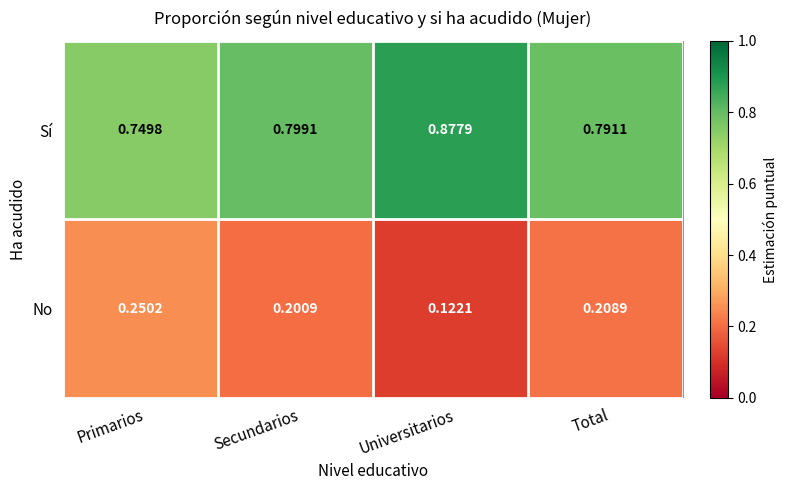

Which label corresponds to the smallest value in the chart?

Universitarios